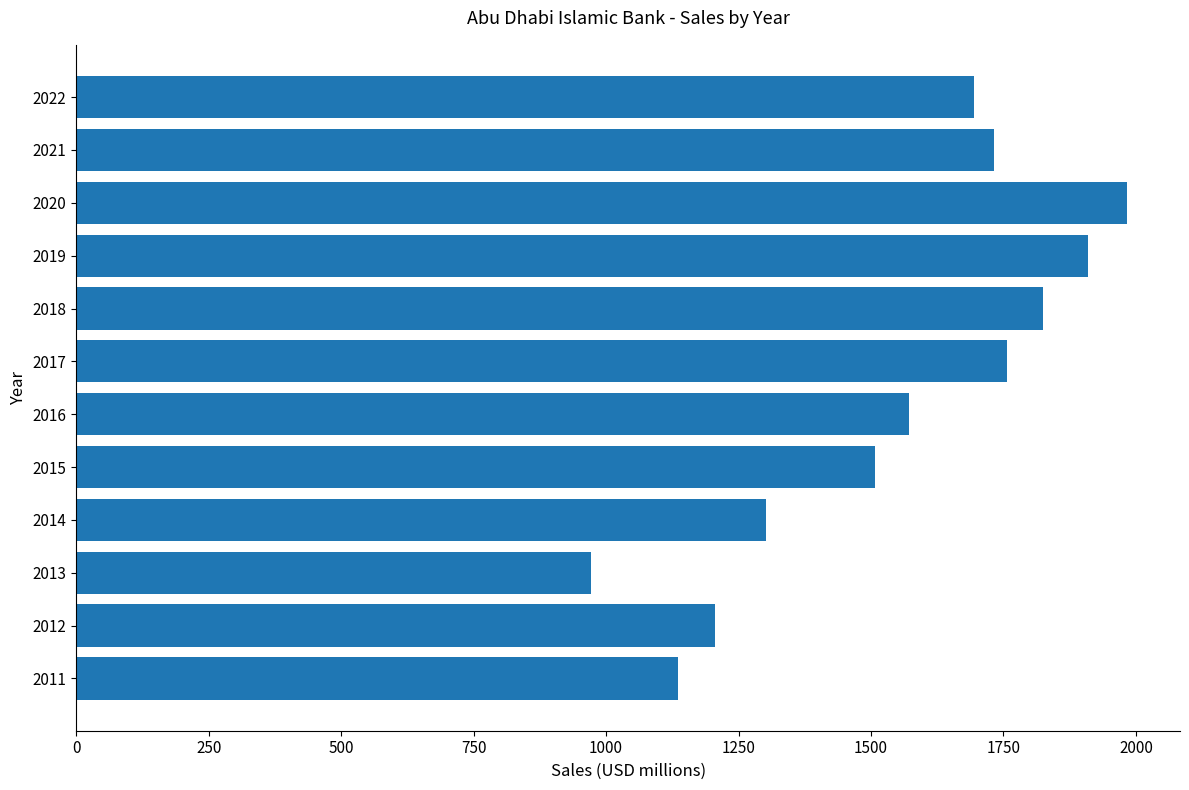

What is the difference between the maximum and minimum values?

1013